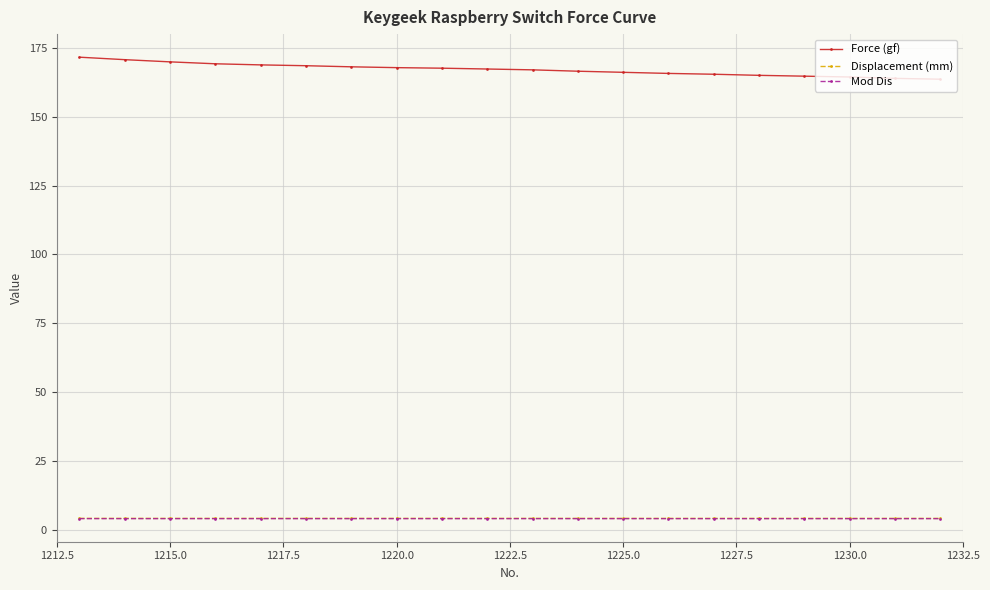

At how many categories does at least one series exceed 101?

20